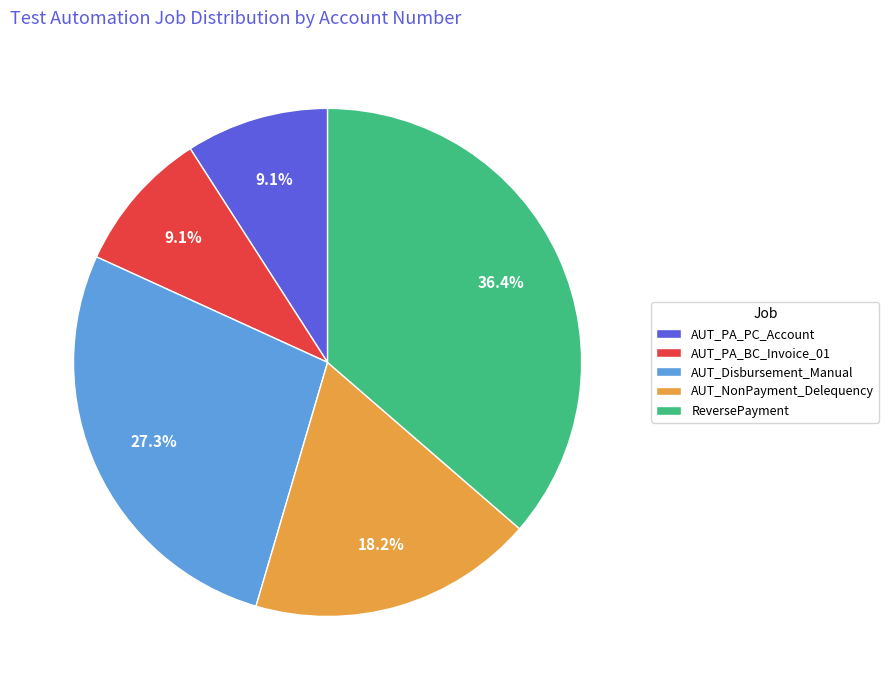

Combined, do AUT_PA_PC_Account and ReversePayment account for over 50%?

No